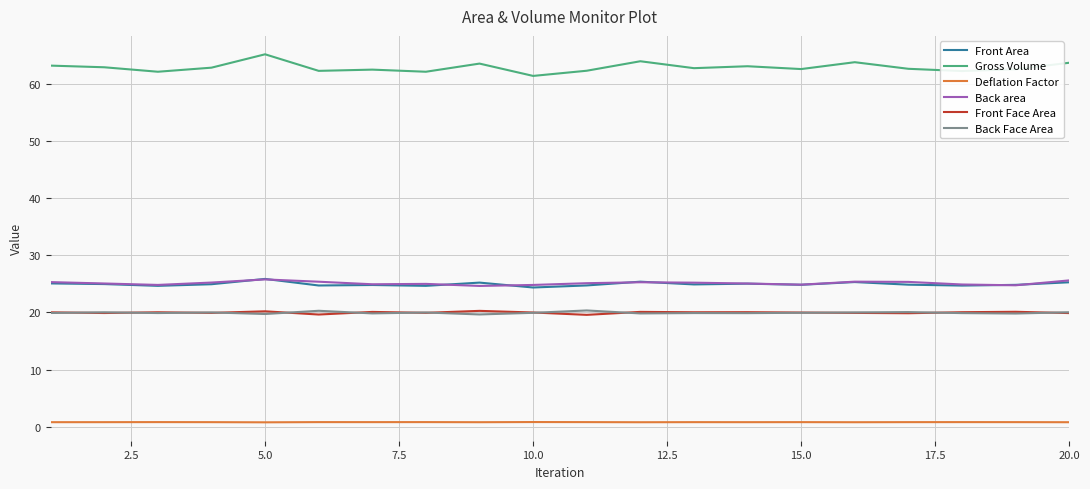

What is the maximum value shown in the chart?

65.2